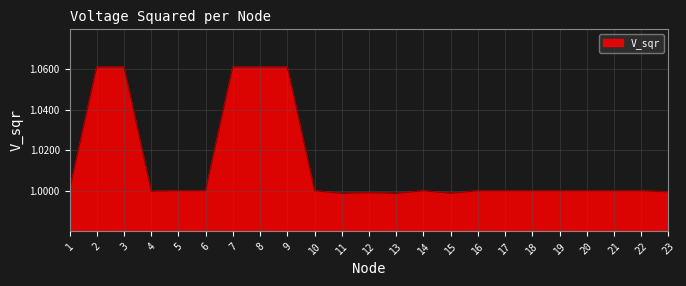

True or false: the data shows 0.5 at 11.

False